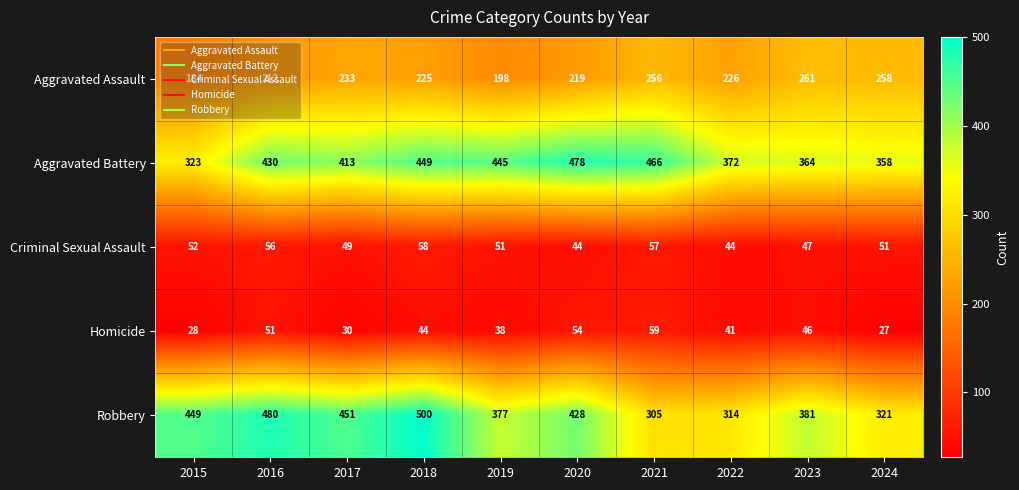

The value of Homicide at 2018 is 44. True or false?

True